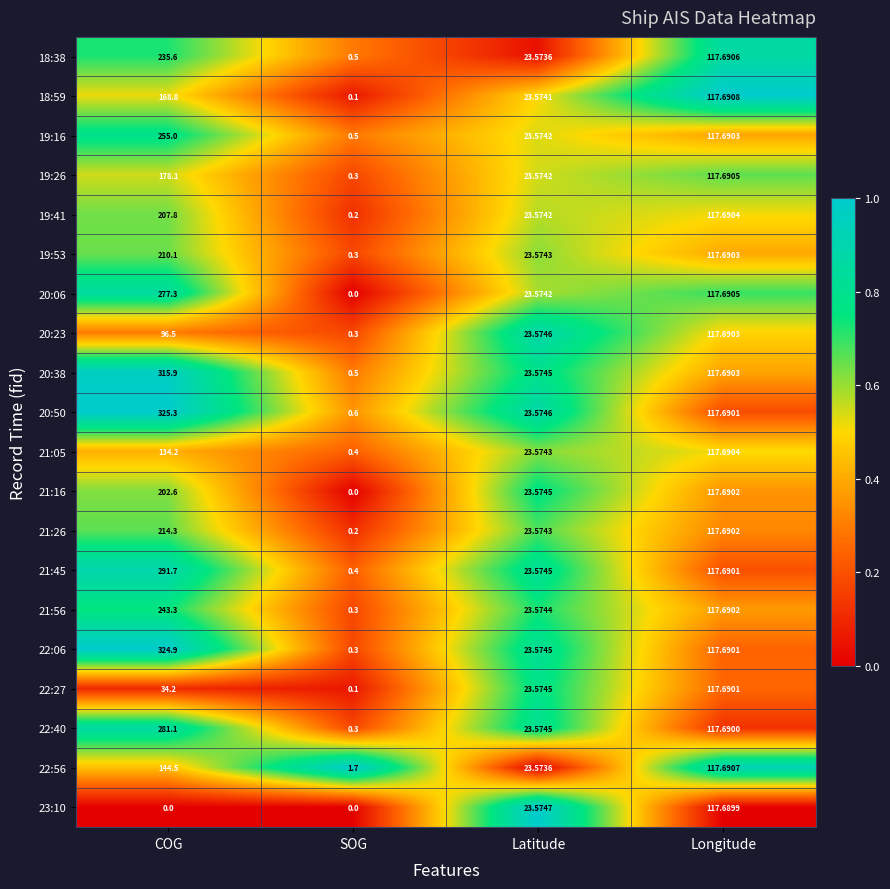

What is the spread (max minus min) of values at COG?

325.3